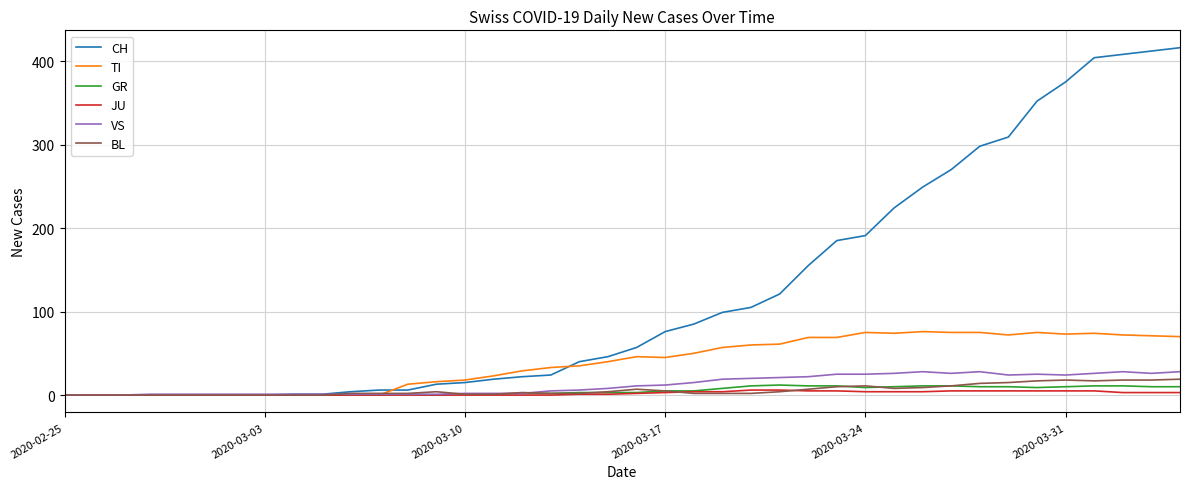

What is the maximum value shown in the chart?

416